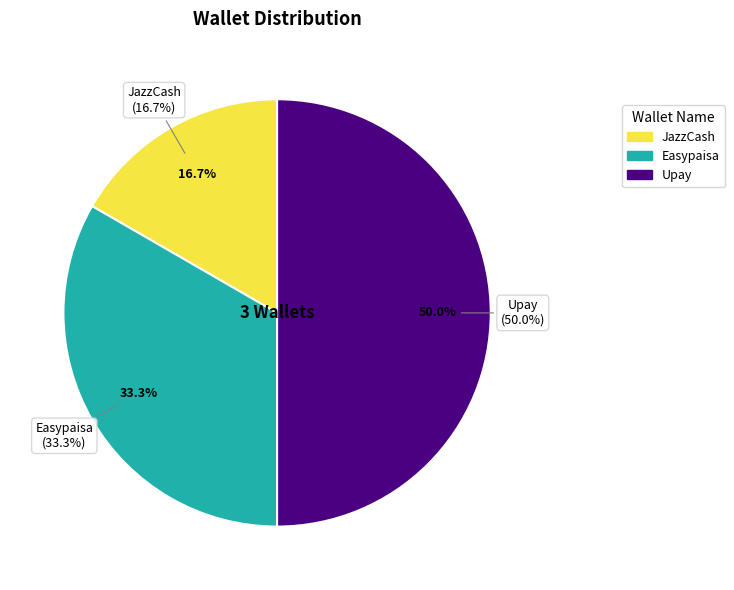

Which category has the biggest portion of the pie?

Upay